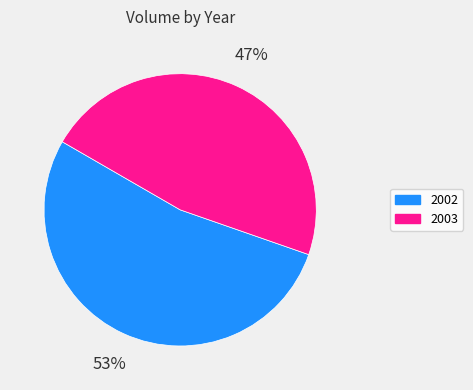

To the nearest percent, what percentage of the pie is 2003?

47%